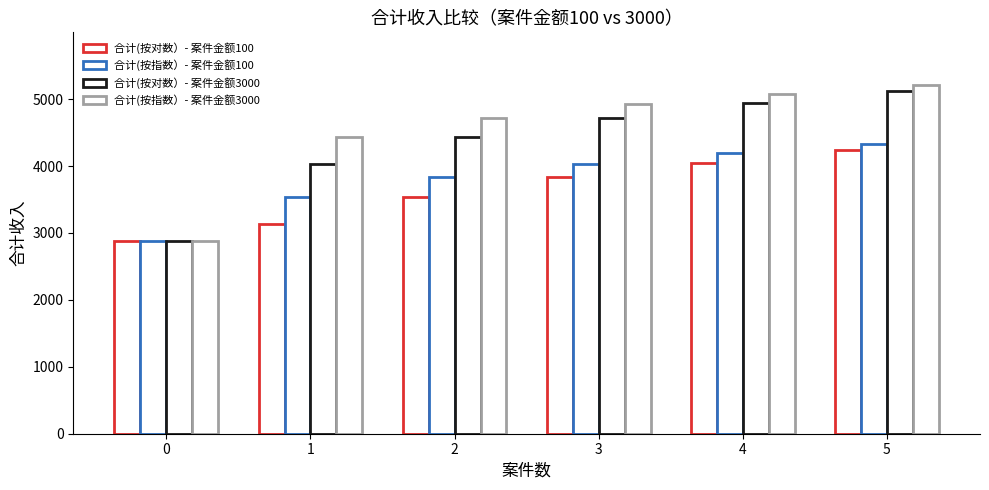

What is the greatest value displayed?

5215.5